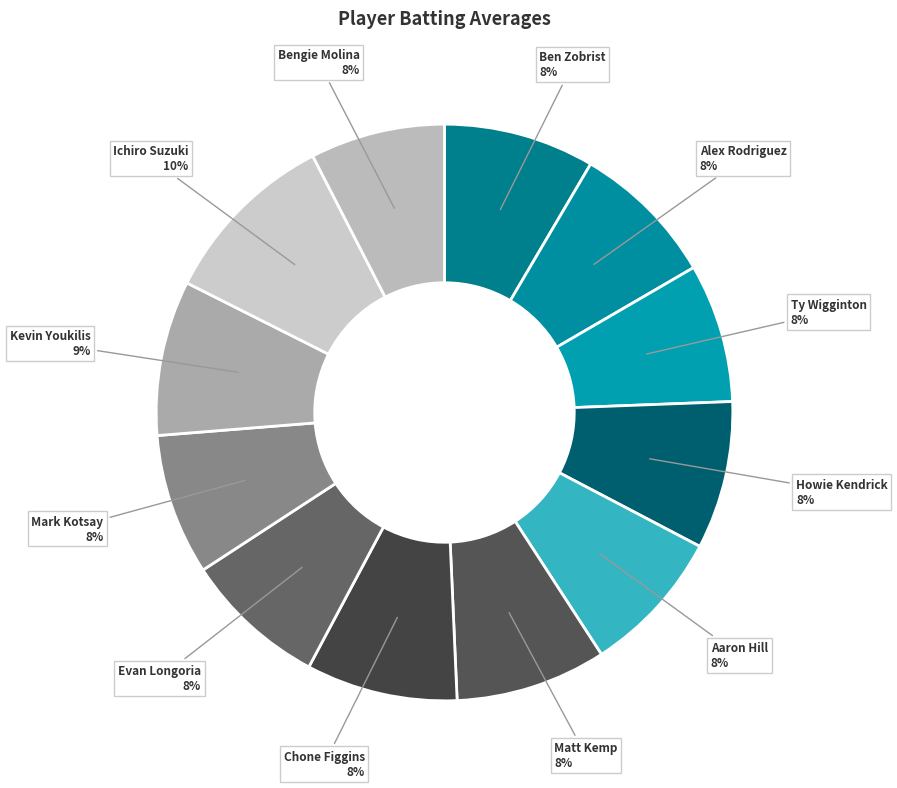

Which category has the biggest portion of the pie?

Ichiro Suzuki